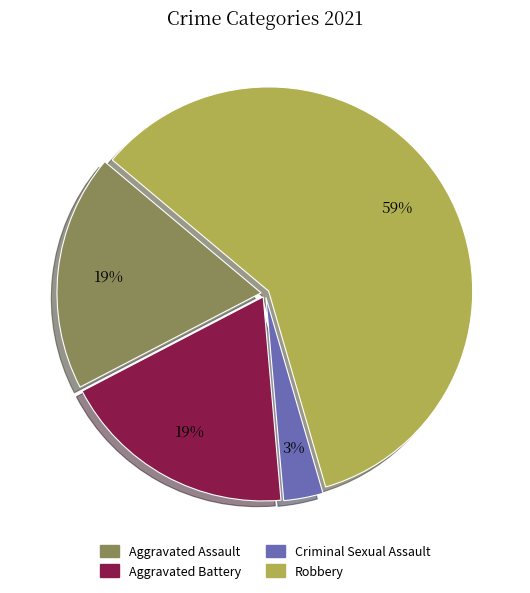

How many segments does this pie chart have?

4